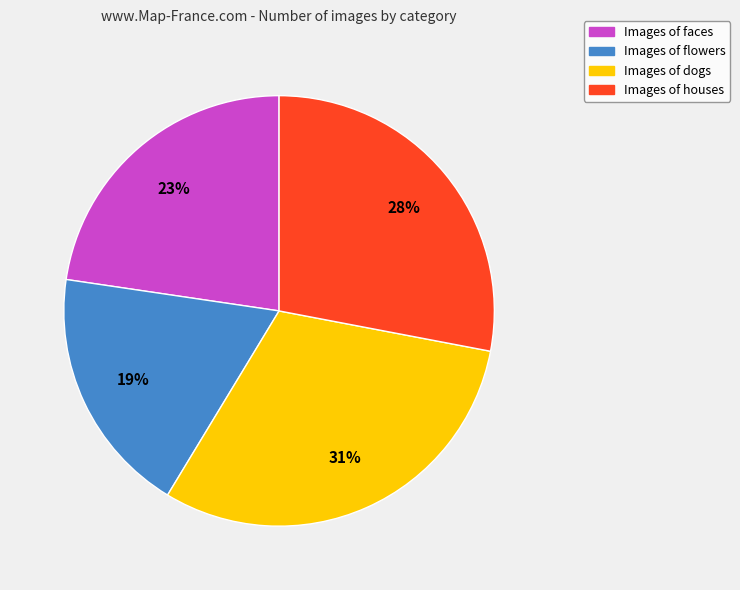

To the nearest percent, what is the average slice percentage?

25%